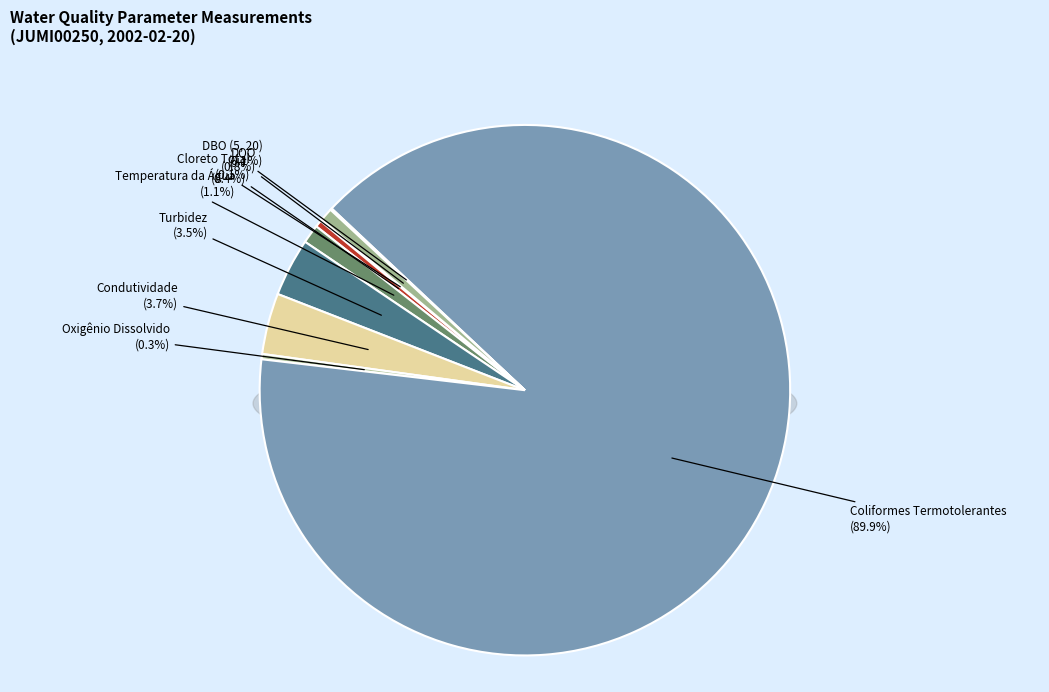

The DBO (5, 20) slice represents 1% of the pie. True or false?

False